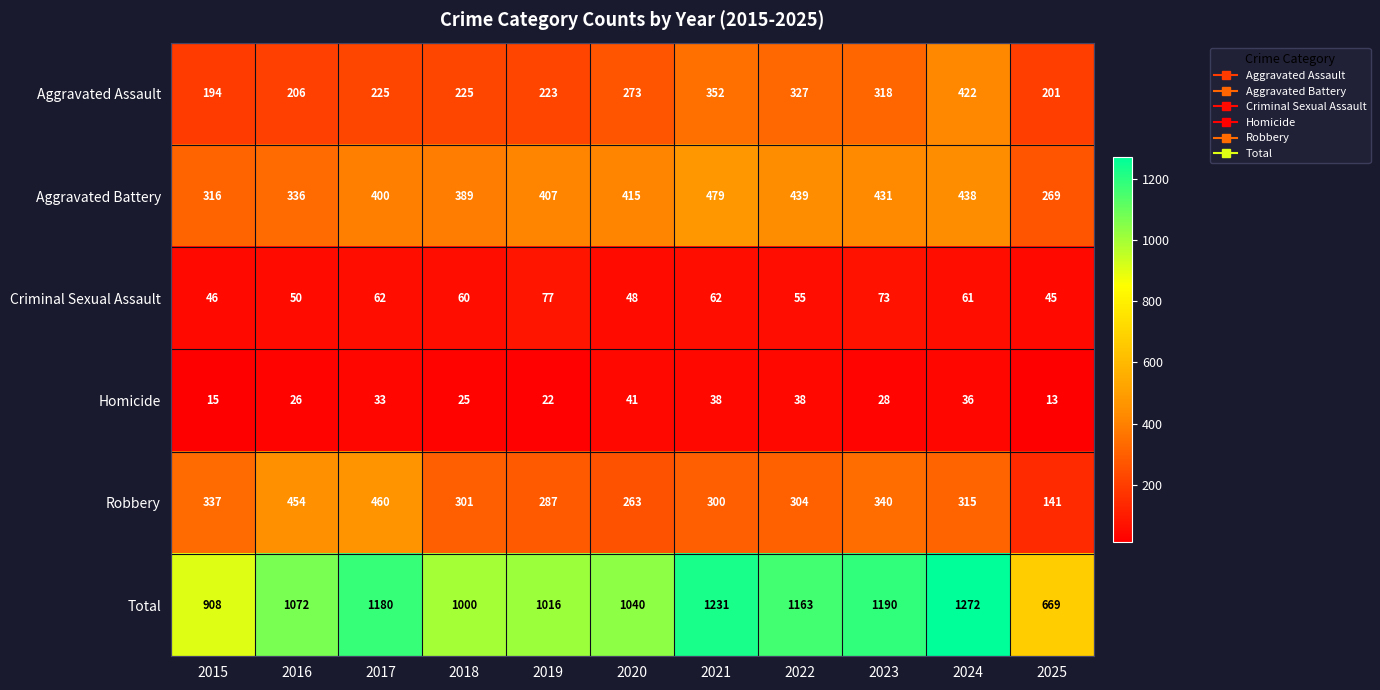

The Robbery series shows 287 at 2019. True or false?

True